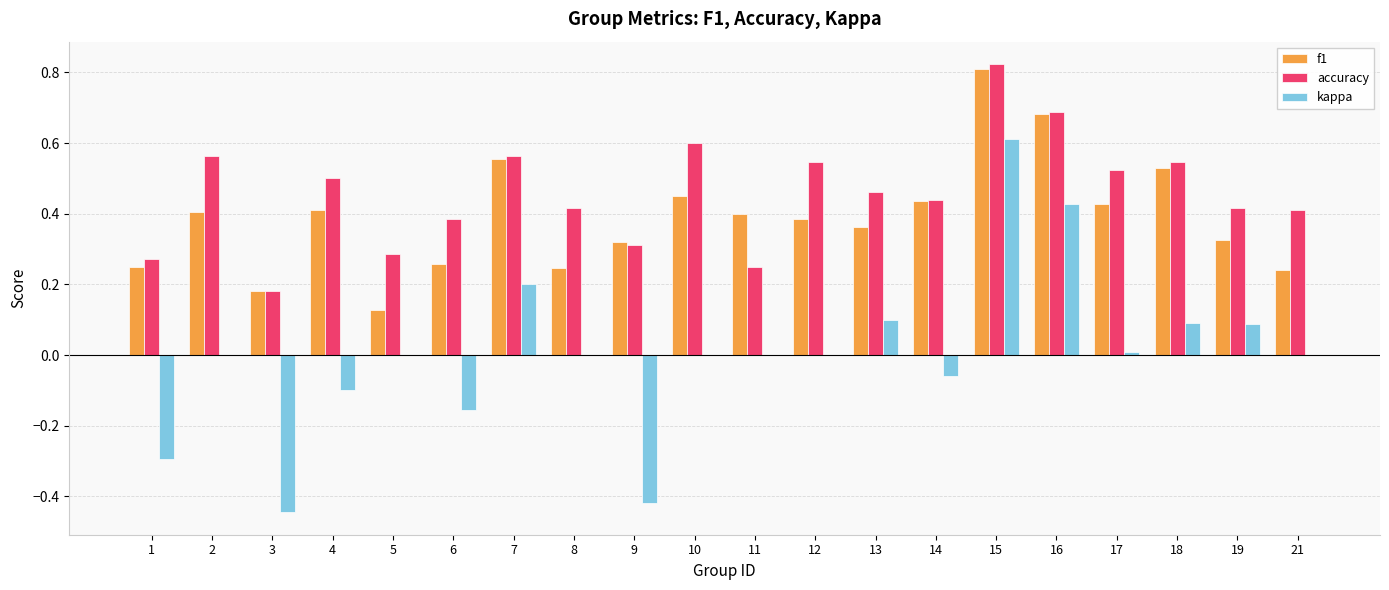

Which category has the highest value across all series?

15